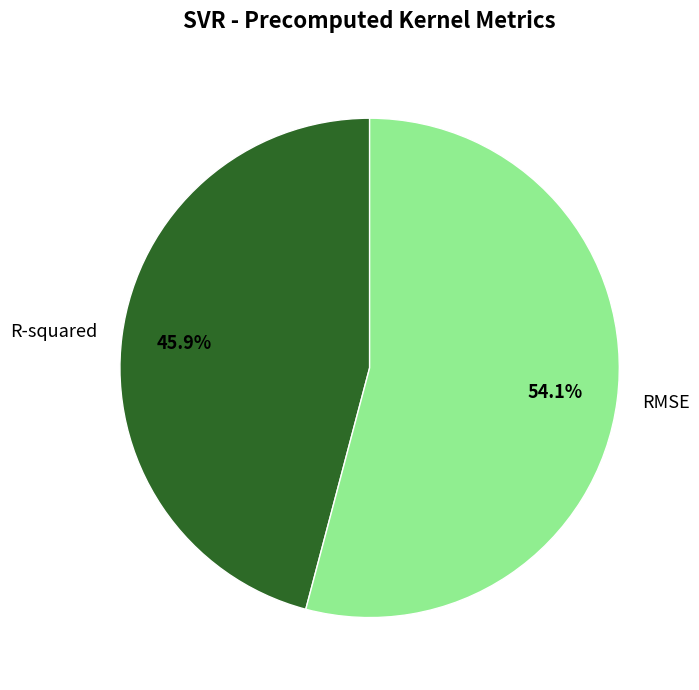

Approximately how many times larger is the value at R-squared compared to RMSE?

0.8